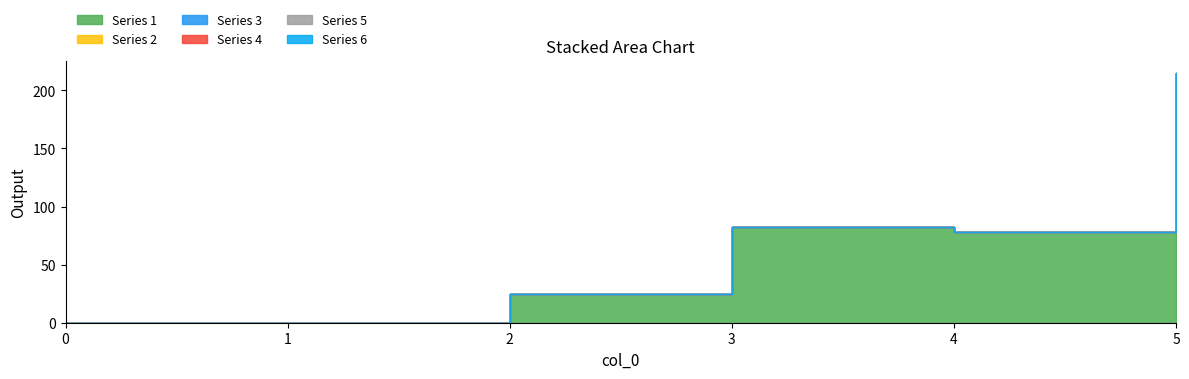

What are all the series names shown in the legend?

Series 1, Series 2, Series 3, Series 4, Series 5, Series 6